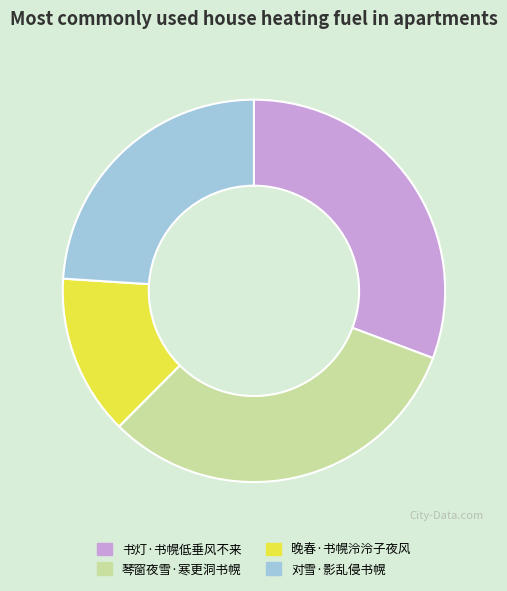

What is the ratio of the value at 晚春·书幌泠泠子夜风 to the value at 琴窗夜雪·寒更洞书幌?

0.4